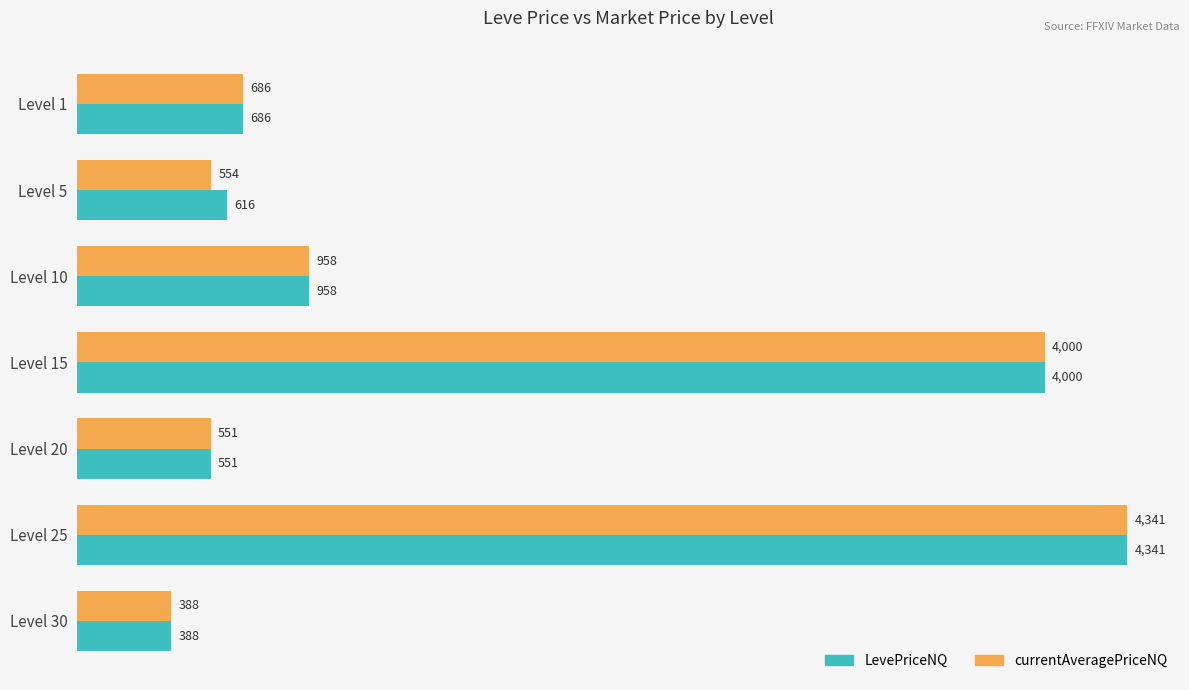

At how many categories does at least one series exceed 3347?

2